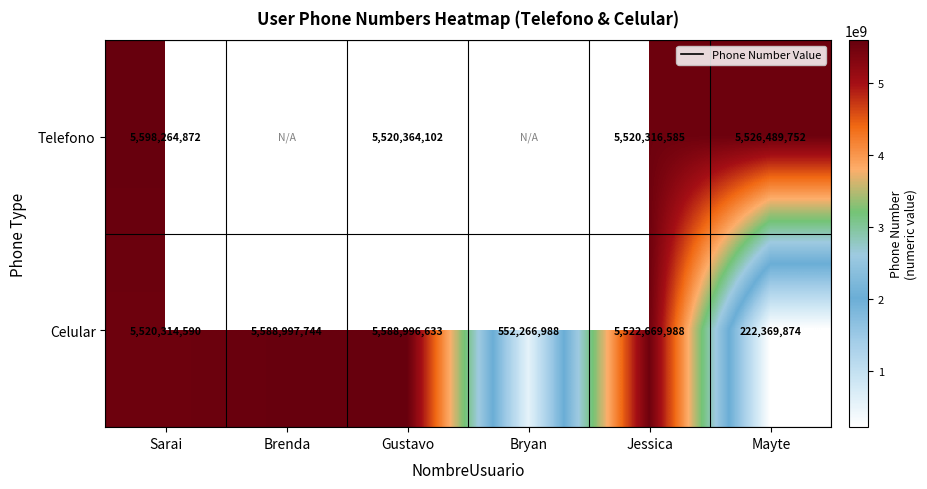

What is the minimum value shown in the chart?

222369874.0